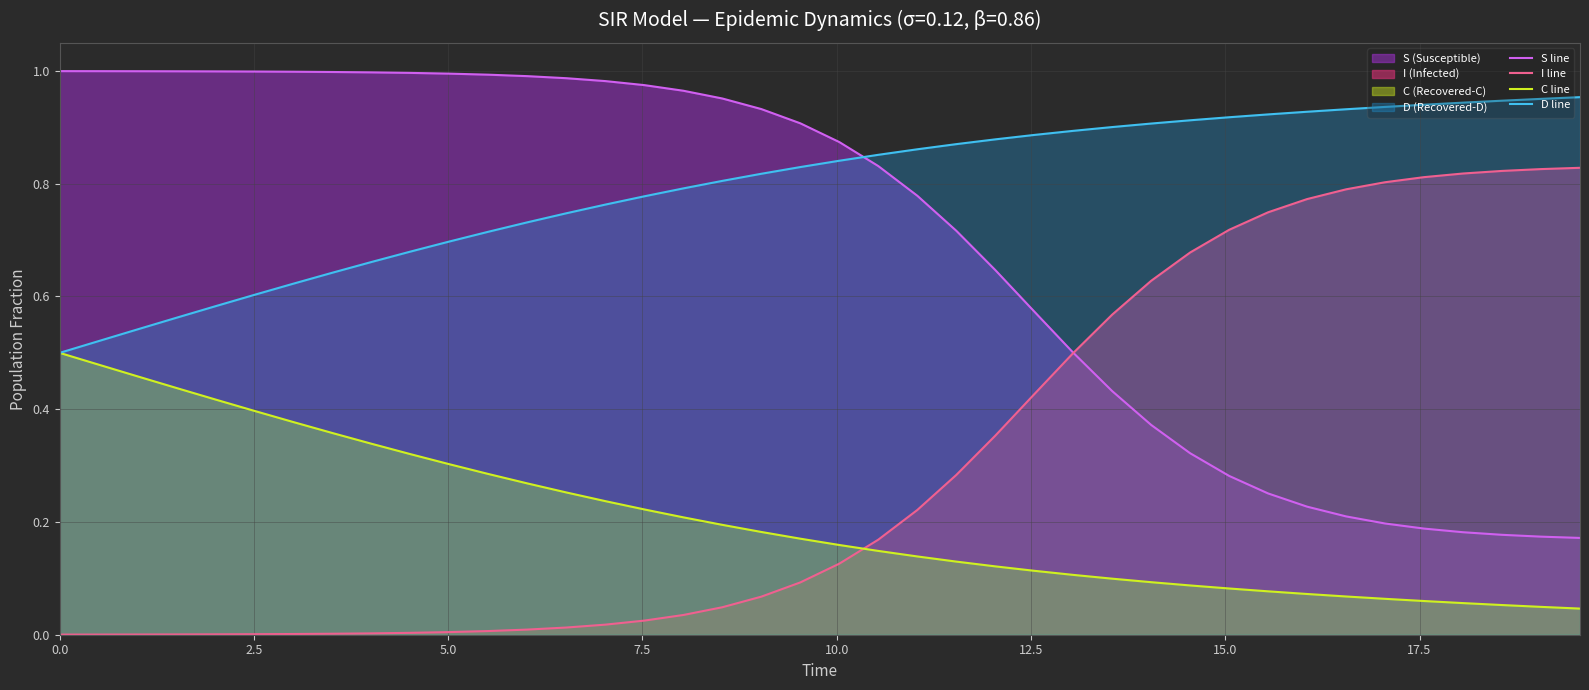

What is the sum of all S line values?

27.8